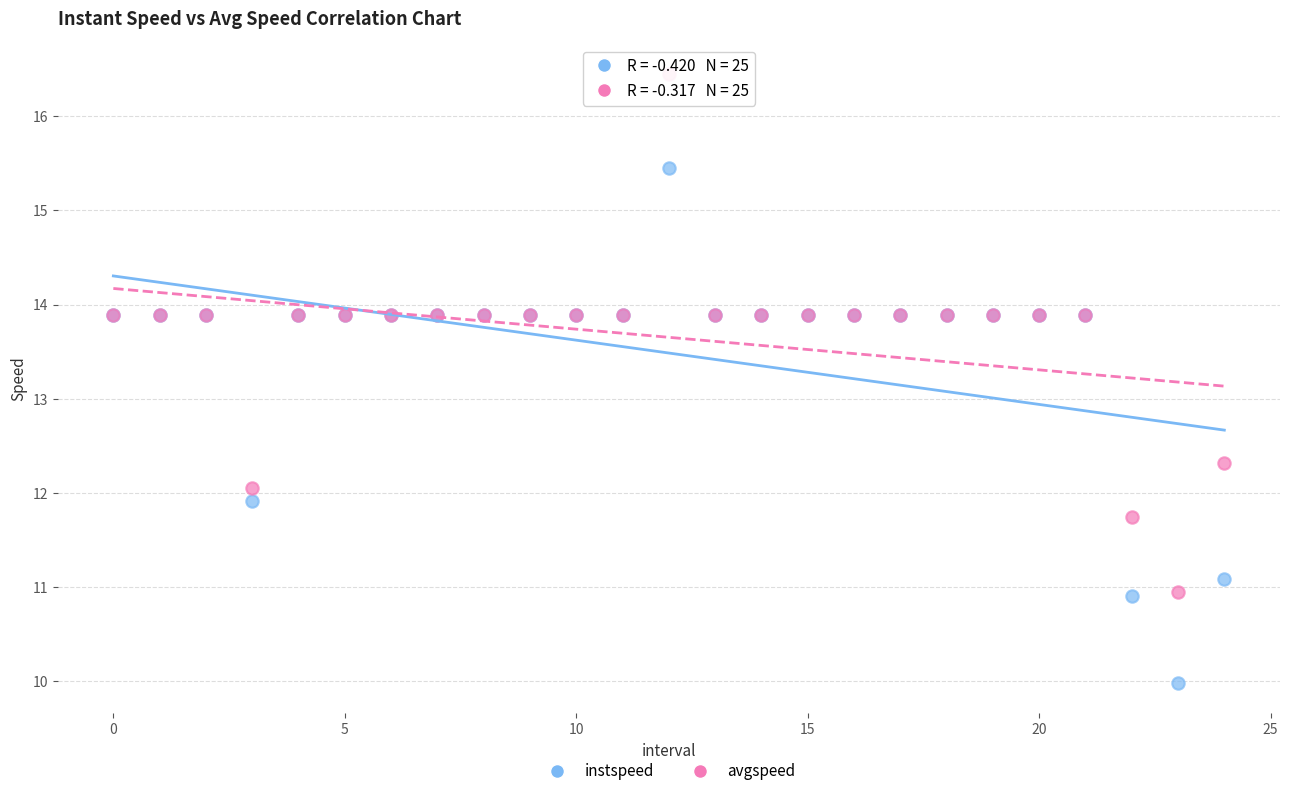

In the avgspeed series, what Y value is closest to 13?

12.3